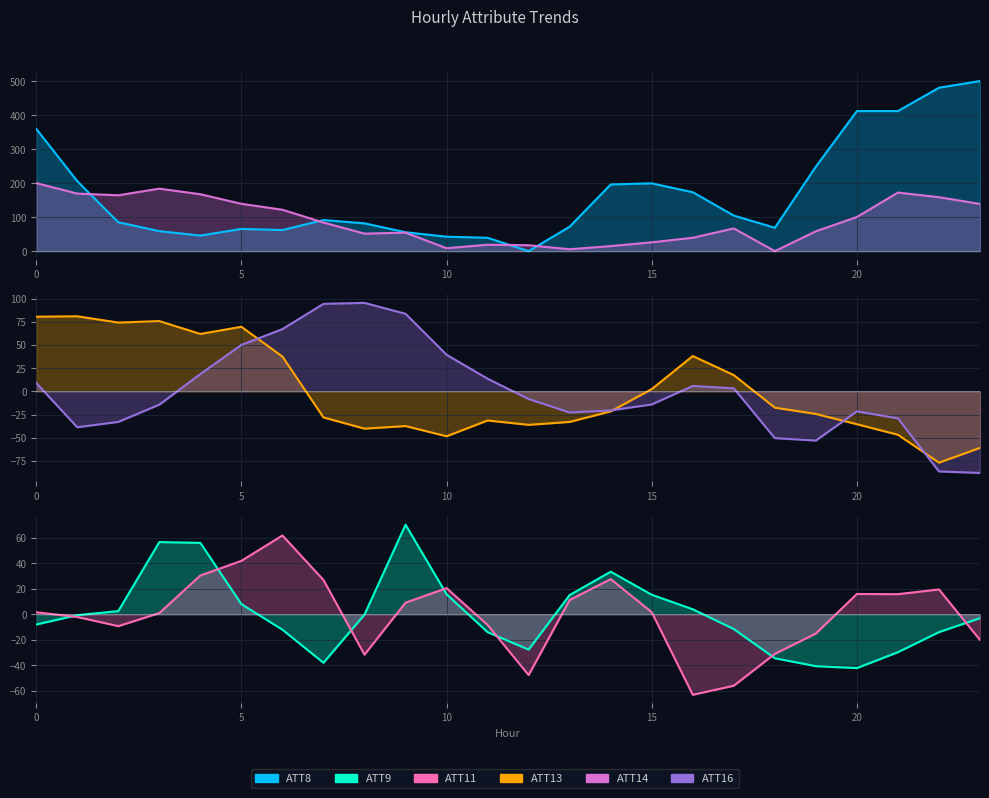

What are all the series names shown in the legend?

ATT8, ATT14, ATT13, ATT16, ATT9, ATT11